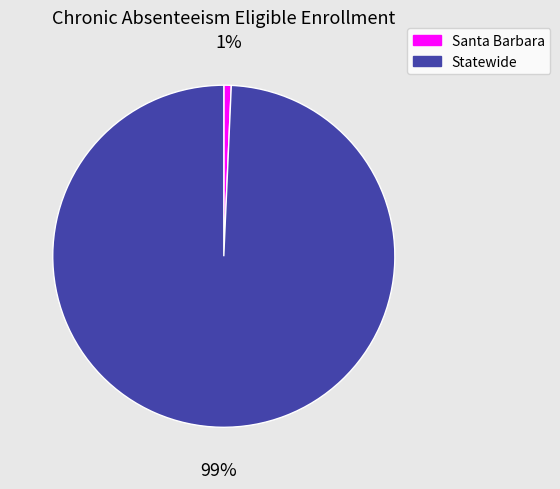

Which category has the smallest portion of the pie?

Santa Barbara